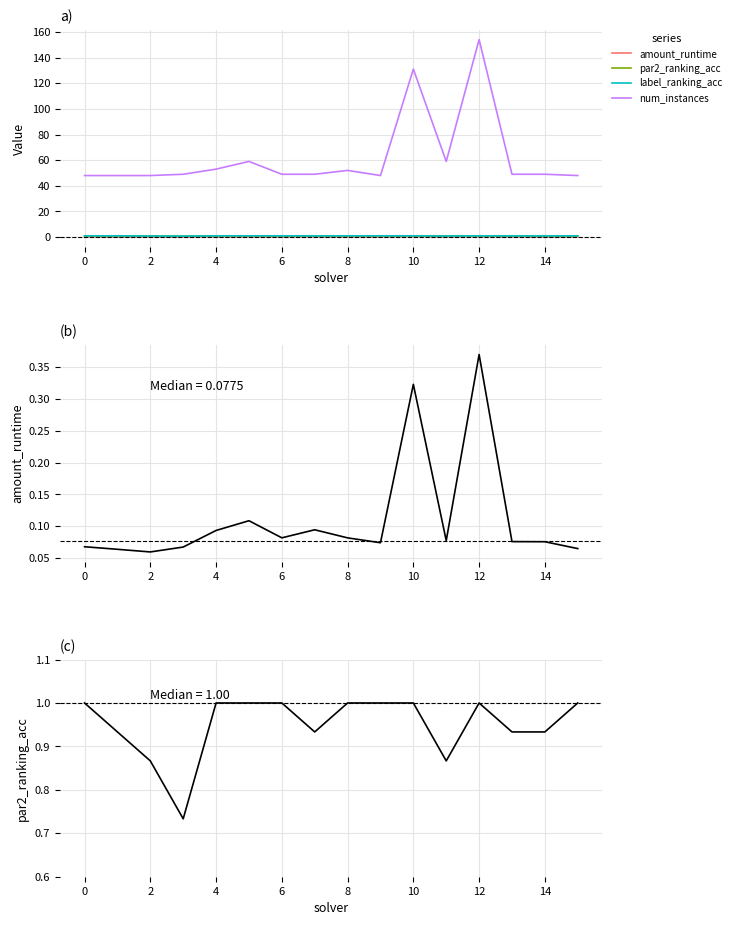

Rank the series by their maximum value, from highest to lowest.

num_instances, par2_ranking_acc, label_ranking_acc, amount_runtime